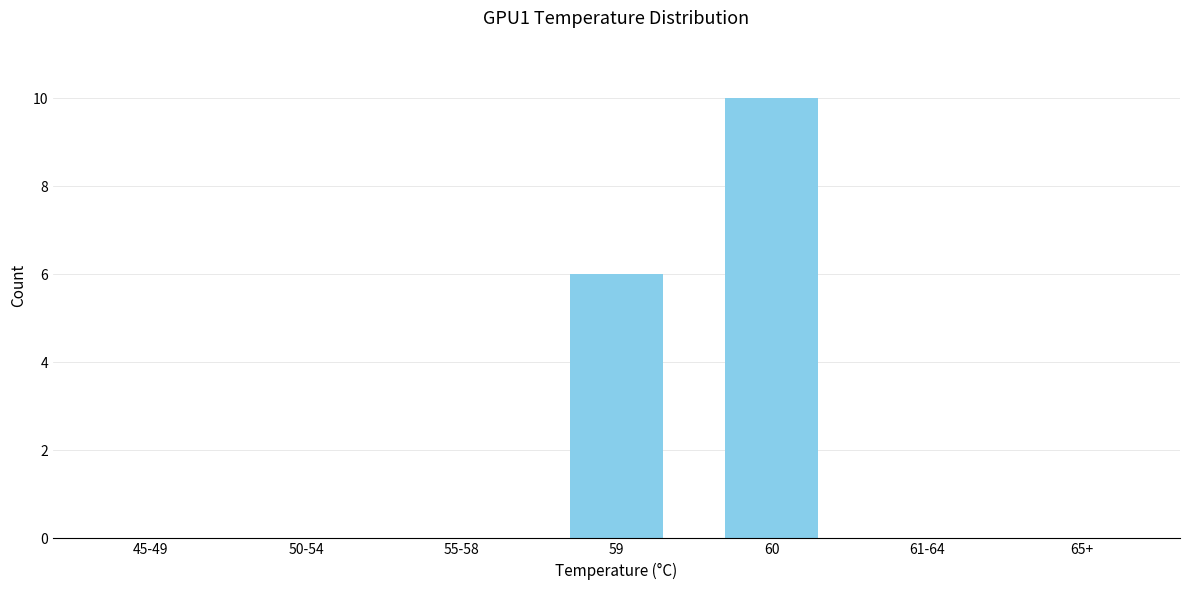

Reading right to left, transcribe all the data shown in this chart.

65+=0	61-64=0	60=10	59=6	55-58=0	50-54=0	45-49=0